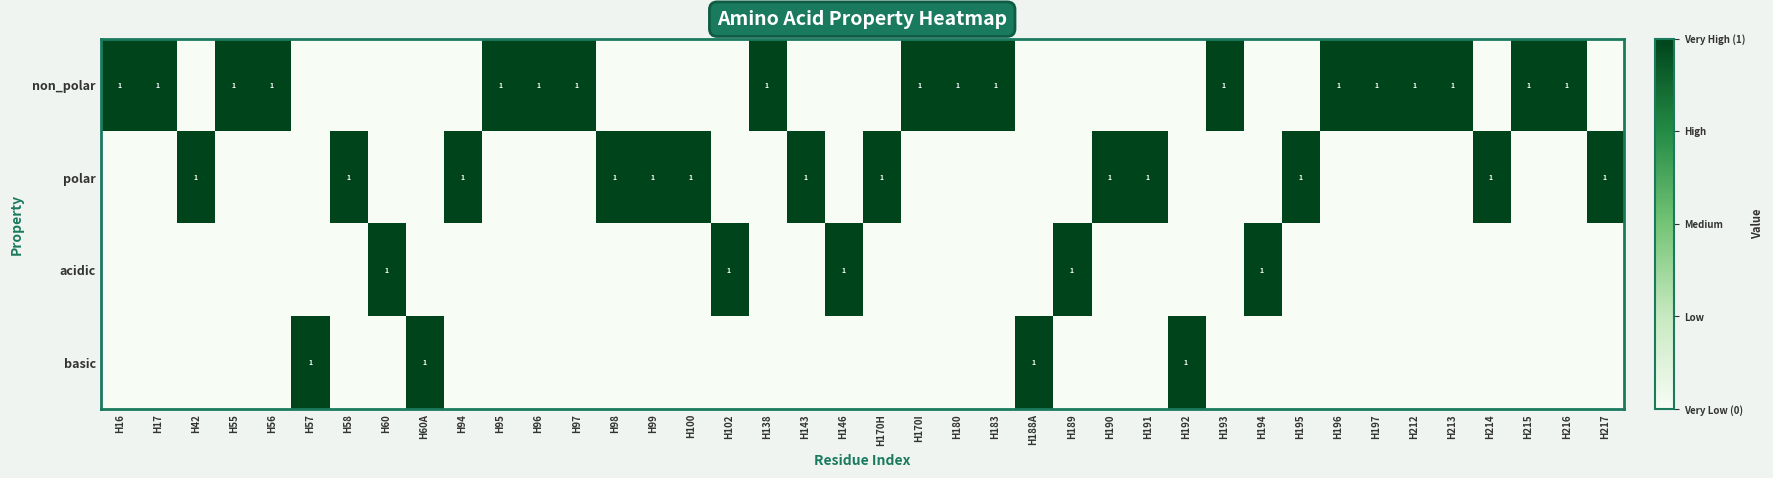

Is it true that polar equals 2 at H99?

False